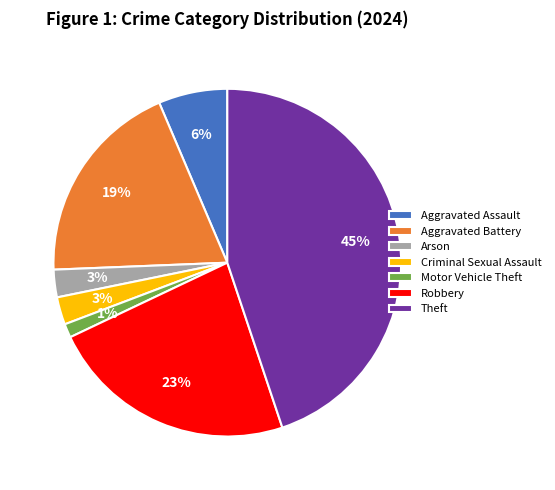

Do Theft and Arson together represent more than half of the pie?

No